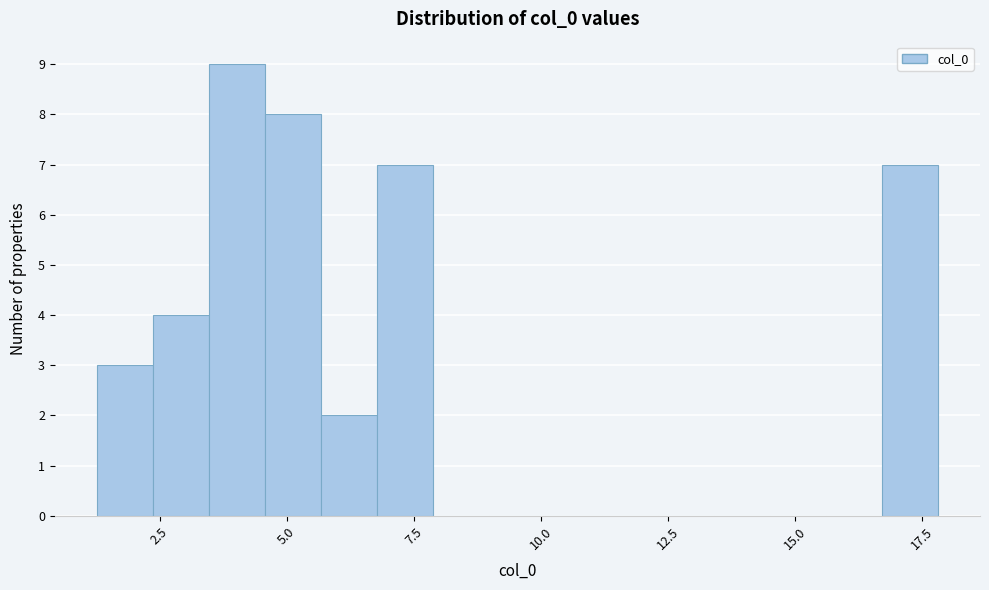

Read against the x-axis, roughly where is the centre of the tallest bar?

4.0